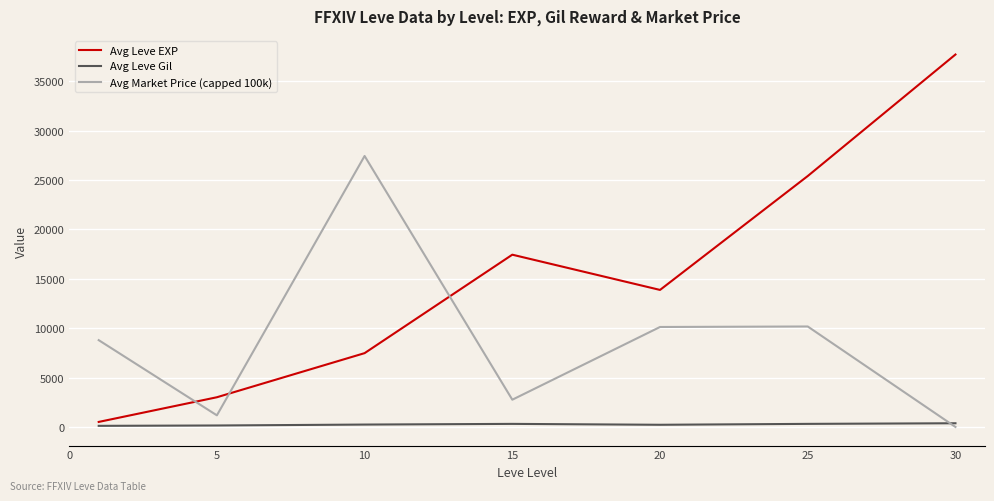

Which series has the largest range (max minus min)?

Avg Leve EXP